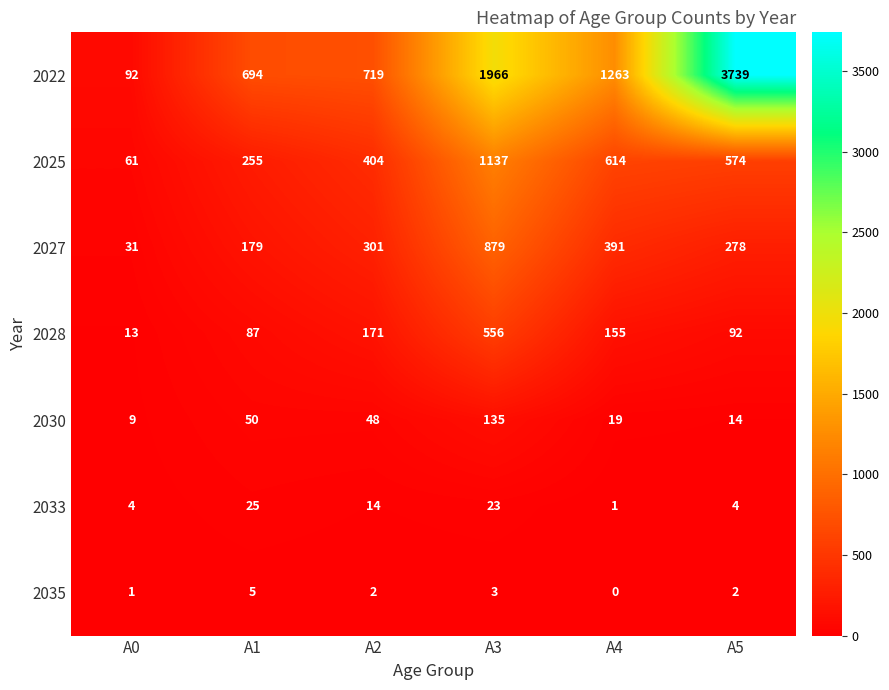

The 2033 series shows 25 at A1. True or false?

True